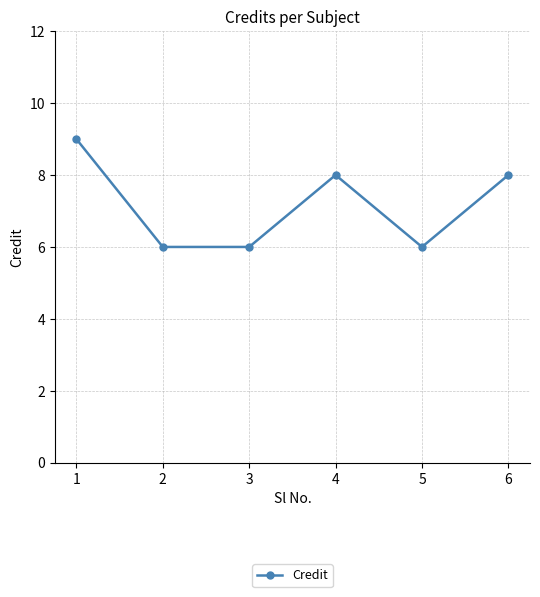

What is the approximate value at 5?

6